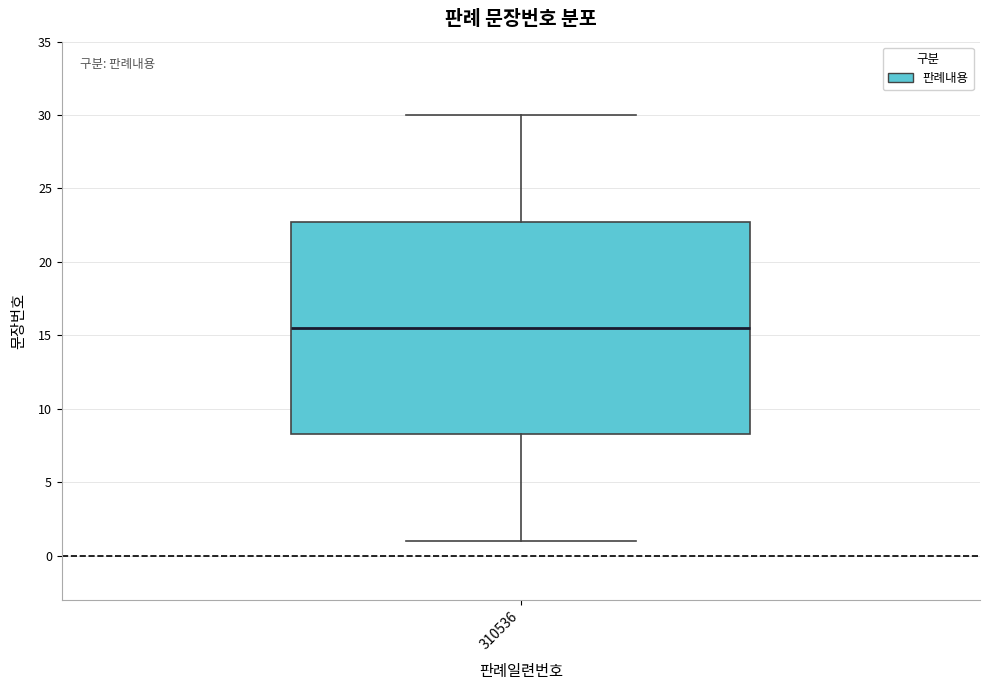

Transcribe this box plot: give where the median line is, the range the box spans, and where the two whiskers end, as read against the y-axis. The values are not printed on the chart, so give them approximately, as read against the axis.

median 15.5, box 8.5 to 23.0, whiskers 1.0 to 30.0